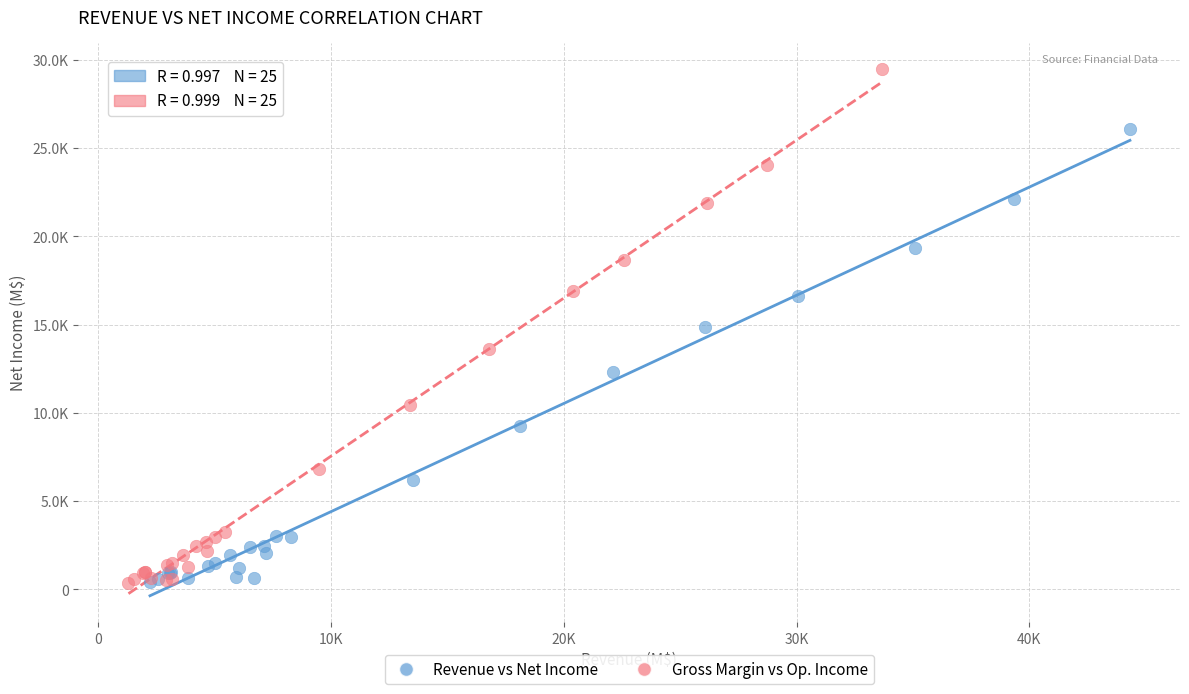

What are all the series names shown in the legend?

Revenue vs Net Income, Gross Margin vs Op. Income